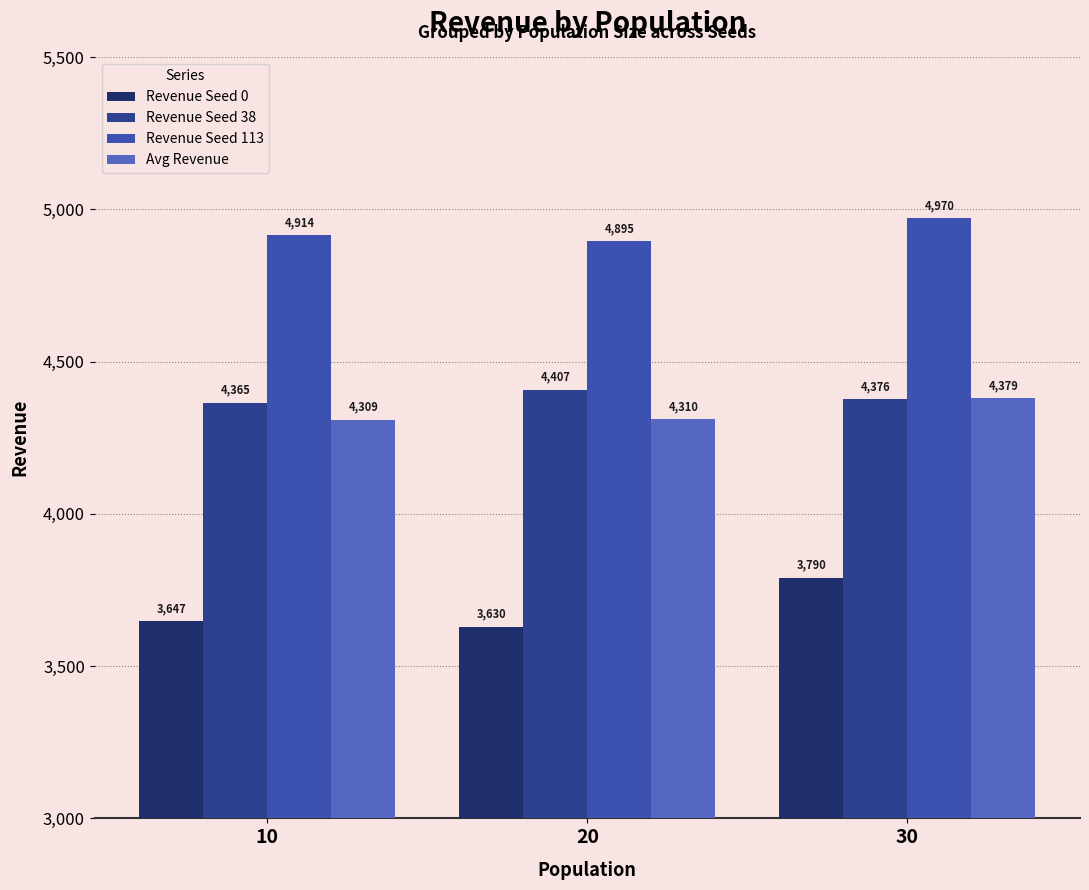

Which series has the widest spread of values?

Revenue Seed 0